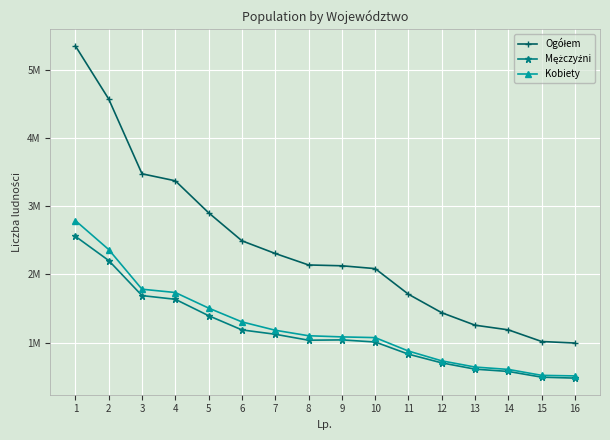

Is the value of Ogółem at 15 greater than the value of Kobiety at 14?

Yes